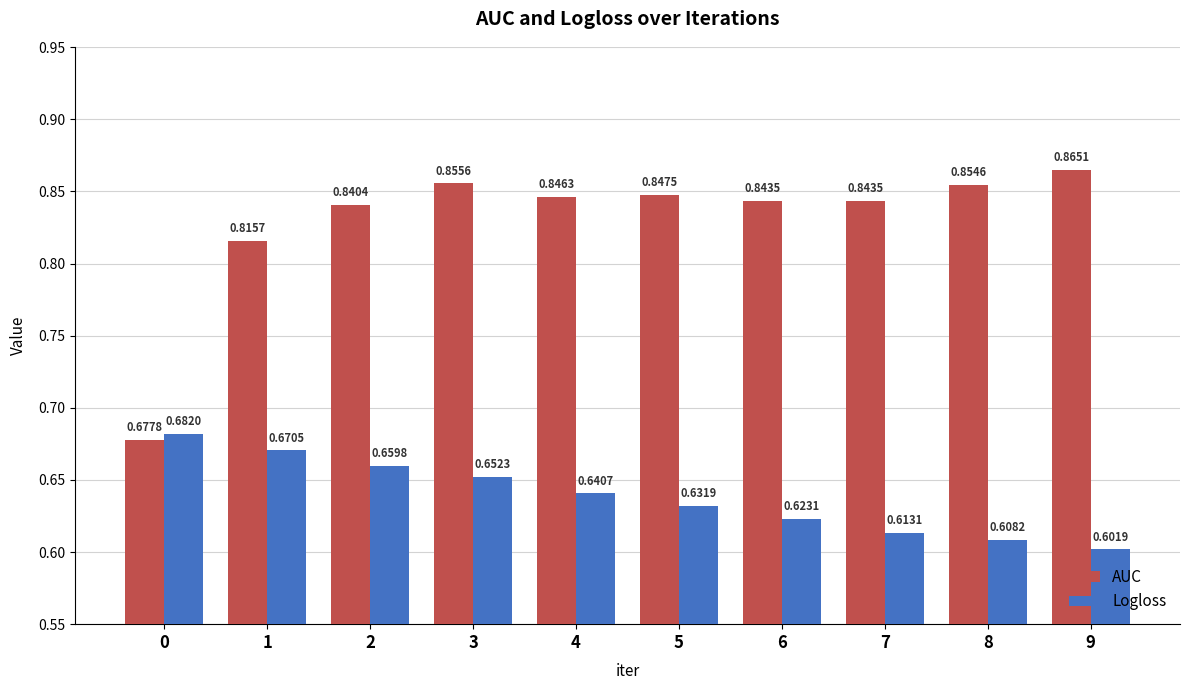

Count the Logloss values in the range 0 to 1.

10